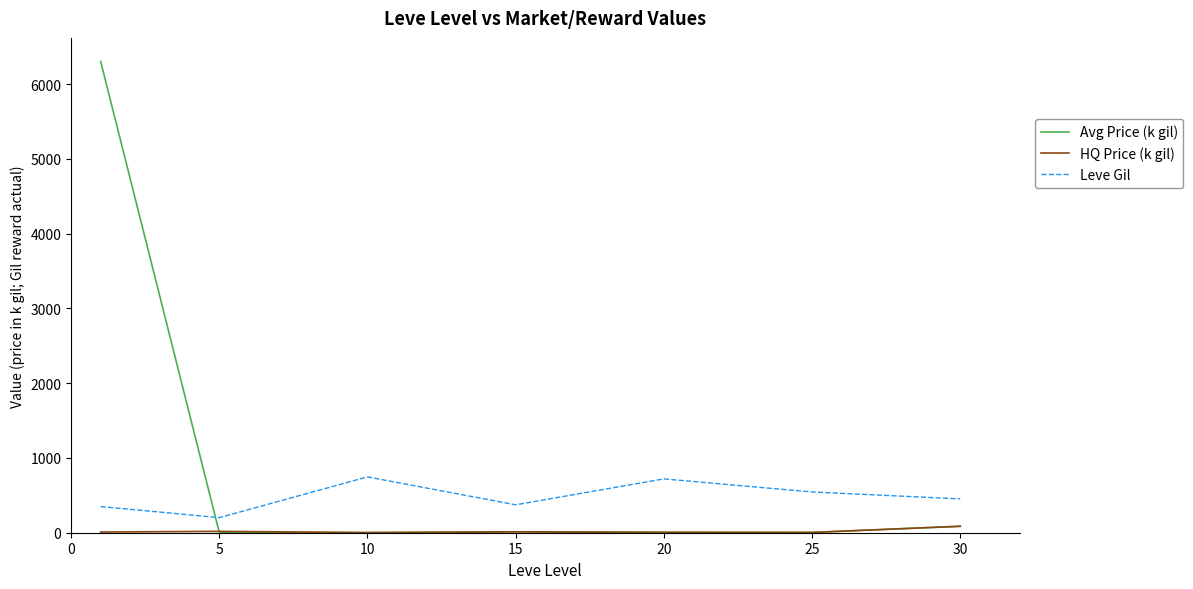

How many interior local valleys does the Leve Gil series have?

2